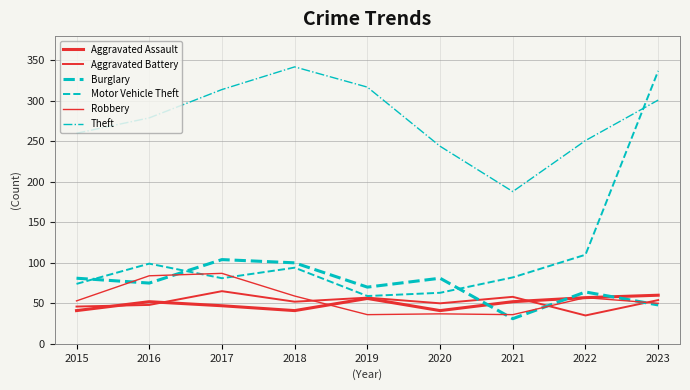

How many lines are shown in the chart?

6